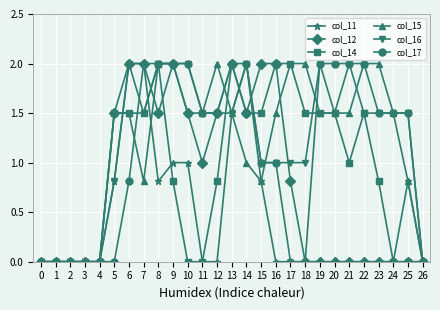

How many series are shown in this chart?

6